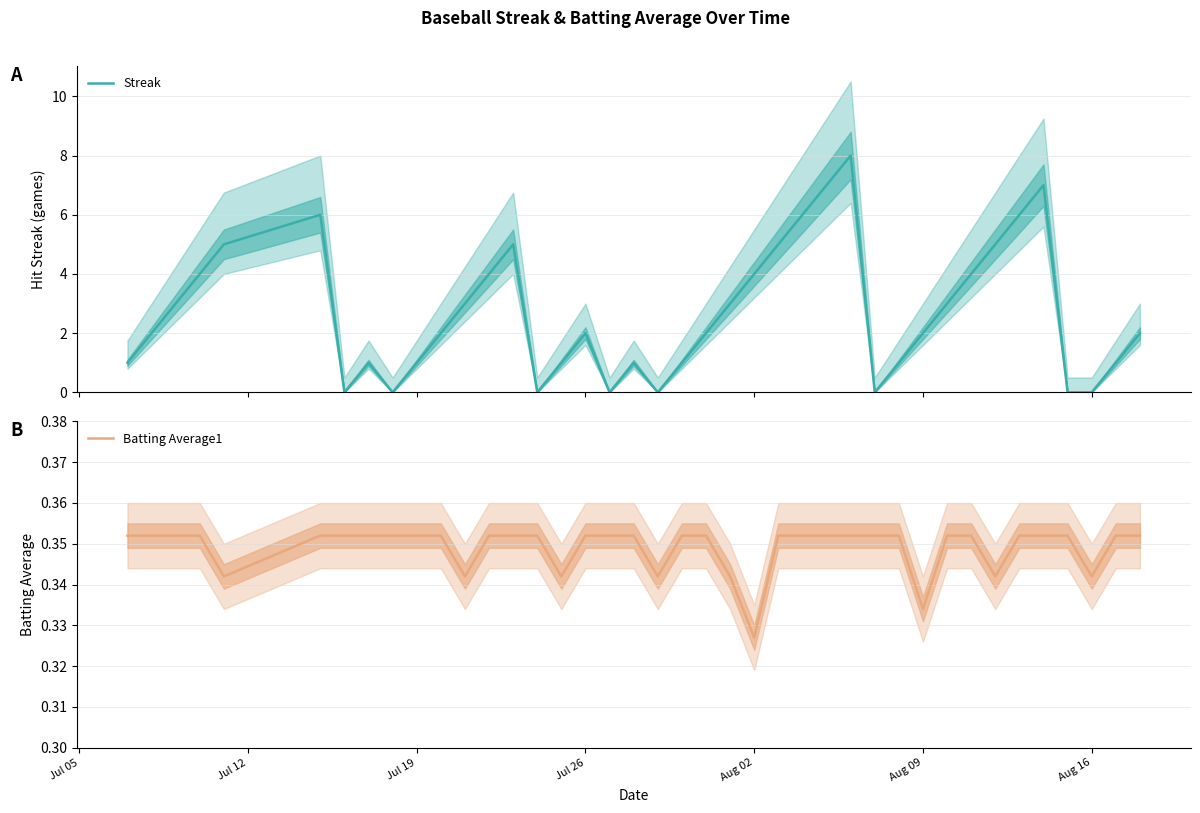

What is the maximum value shown in the chart?

8.0